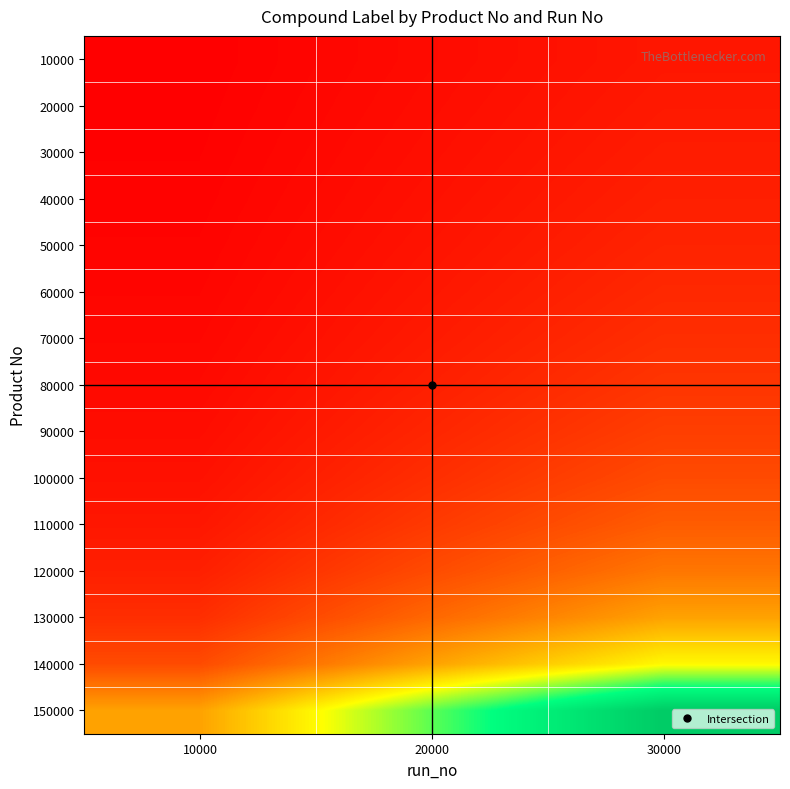

Reading right to left, extract all data points from this chart.

10000: 30000=1.0	20000=0.7	10000=0.3
20000: 30000=1.1	20000=0.7	10000=0.4
30000: 30000=1.2	20000=0.8	10000=0.4
40000: 30000=1.2	20000=0.8	10000=0.4
50000: 30000=1.4	20000=0.9	10000=0.5
60000: 30000=1.5	20000=1.0	10000=0.5
70000: 30000=1.7	20000=1.1	10000=0.6
80000: 30000=1.9	20000=1.2	10000=0.6
90000: 30000=2.1	20000=1.4	10000=0.7
100000: 30000=2.5	20000=1.7	10000=0.8
110000: 30000=3.0	20000=2.0	10000=1.0
120000: 30000=3.7	20000=2.5	10000=1.2
130000: 30000=5.0	20000=3.3	10000=1.7
140000: 30000=7.5	20000=5.0	10000=2.5
150000: 30000=15.0	20000=10.0	10000=5.0